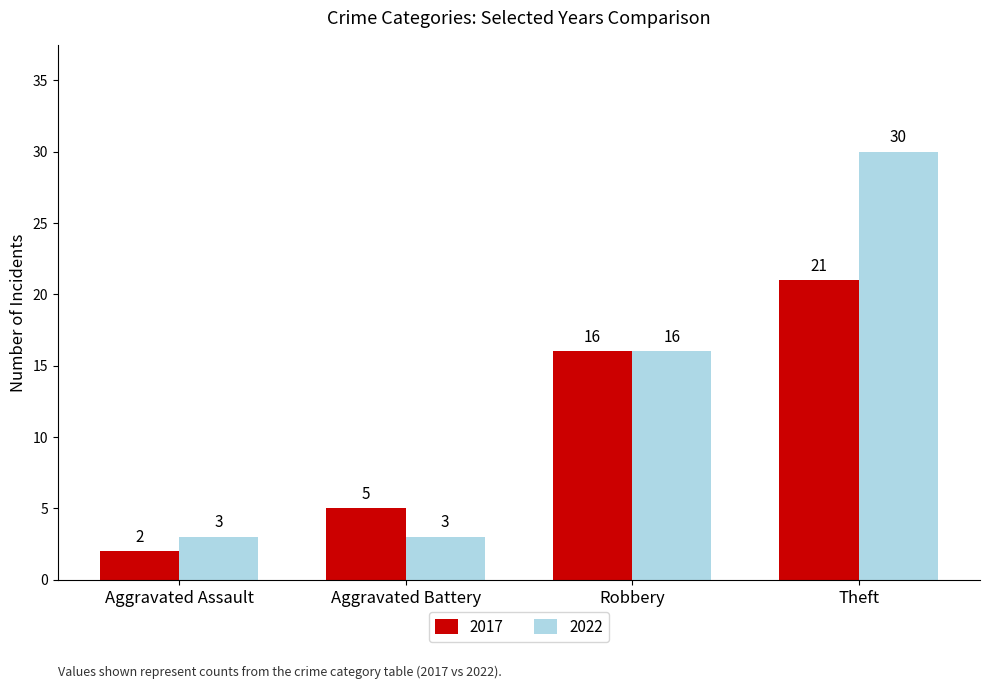

Reading right to left, extract all data points from this chart.

2017: 21	16	5	2
2022: 30	16	3	3